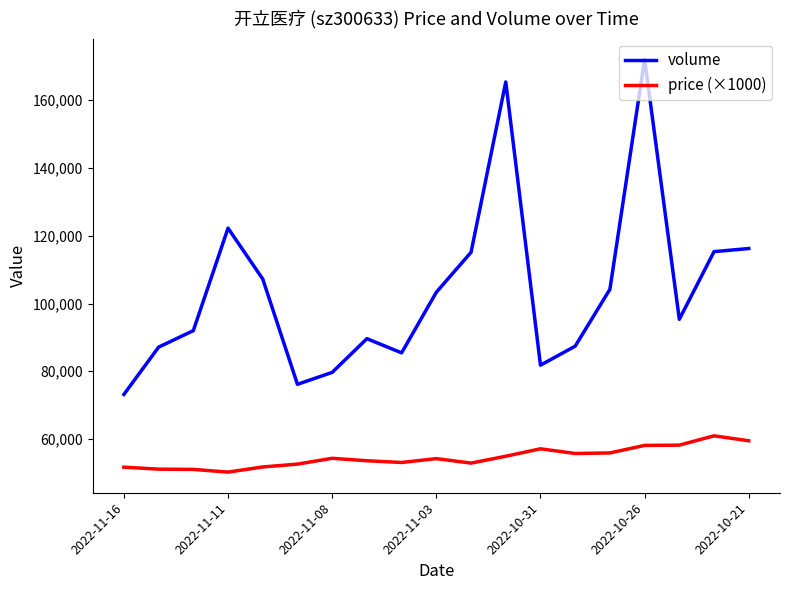

True or false: volume and price (×1000) intersect in this chart.

False